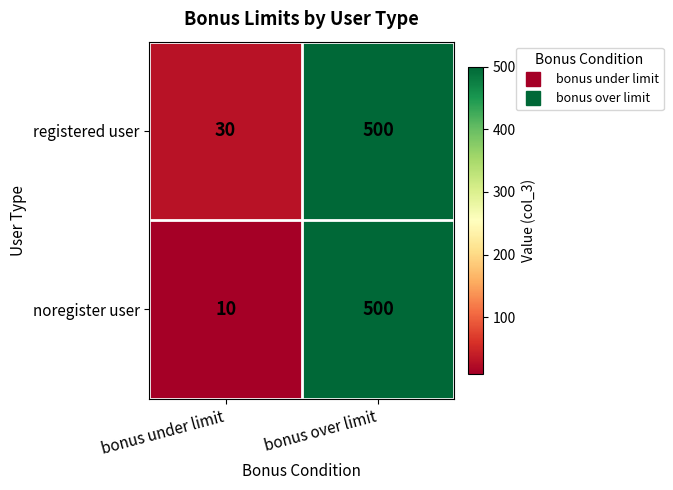

What is the minimum value shown in the chart?

10